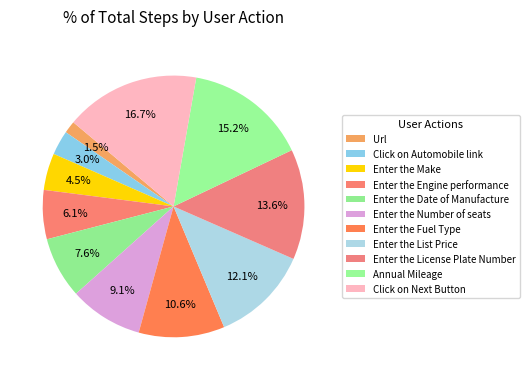

To the nearest percent, what is the difference between the Enter the Number of seats and Annual Mileage slice percentages?

6%